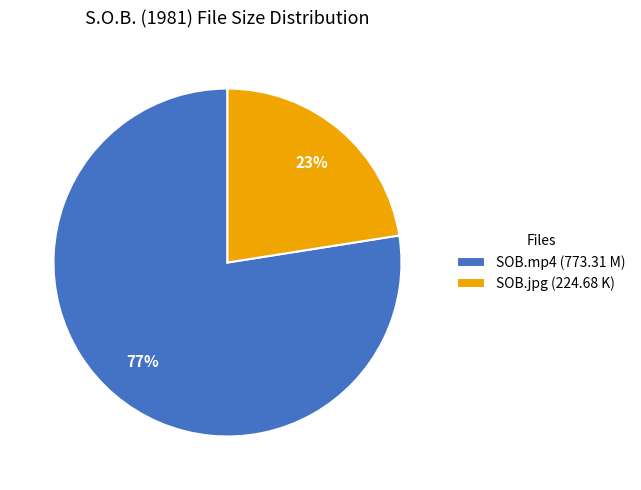

Approximately how many times larger is the value at SOB.jpg (224.68 K) compared to SOB.mp4 (773.31 M)?

0.3